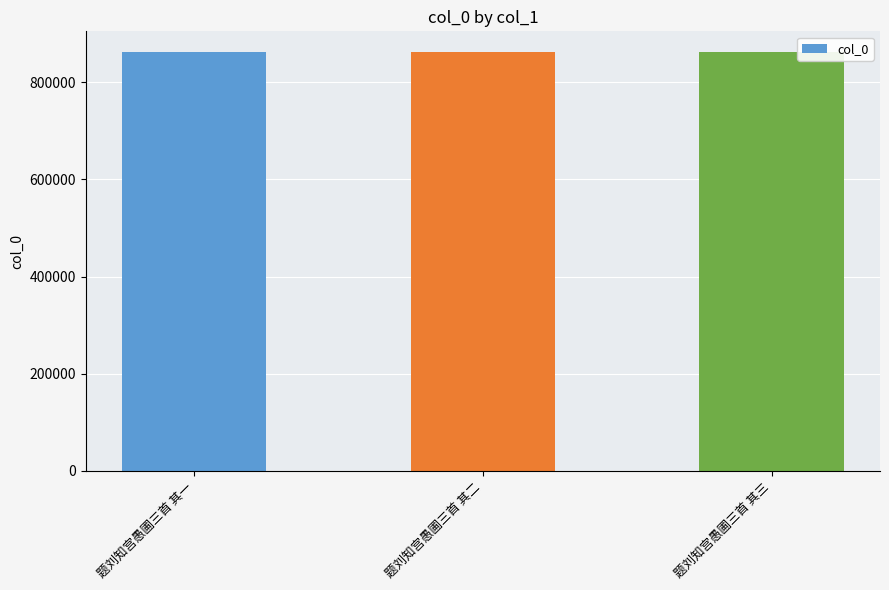

What is the ratio of the value at 题刘知宫愚圃三首 其一 to the value at 题刘知宫愚圃三首 其三?

1.0